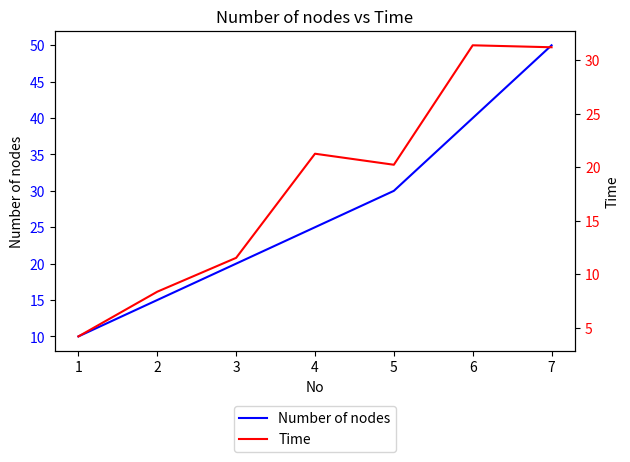

At how many categories does at least one series exceed 18?

5